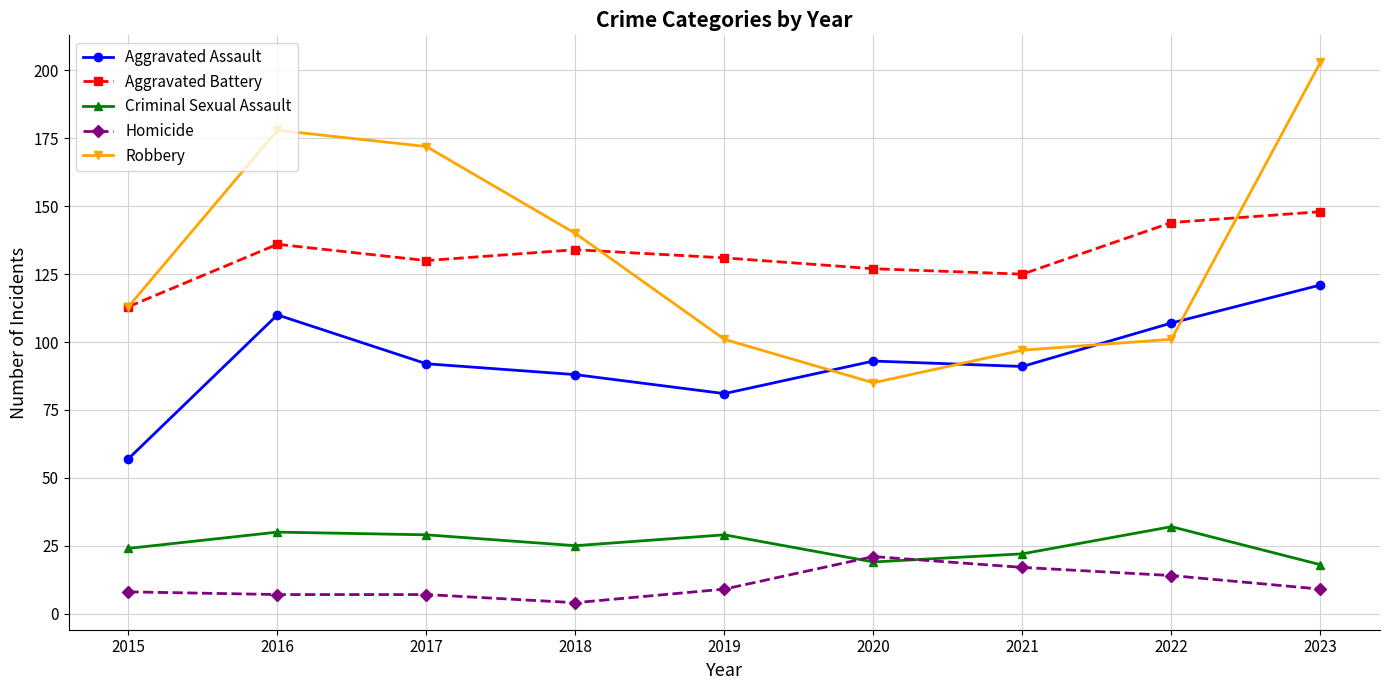

Reading right to left, what are all the values shown in this chart?

Aggravated Assault: 2023=121	2022=107	2021=91	2020=93	2019=81	2018=88	2017=92	2016=110	2015=57
Aggravated Battery: 2023=148	2022=144	2021=125	2020=127	2019=131	2018=134	2017=130	2016=136	2015=113
Criminal Sexual Assault: 2023=18	2022=32	2021=22	2020=19	2019=29	2018=25	2017=29	2016=30	2015=24
Homicide: 2023=9	2022=14	2021=17	2020=21	2019=9	2018=4	2017=7	2016=7	2015=8
Robbery: 2023=203	2022=101	2021=97	2020=85	2019=101	2018=140	2017=172	2016=178	2015=113